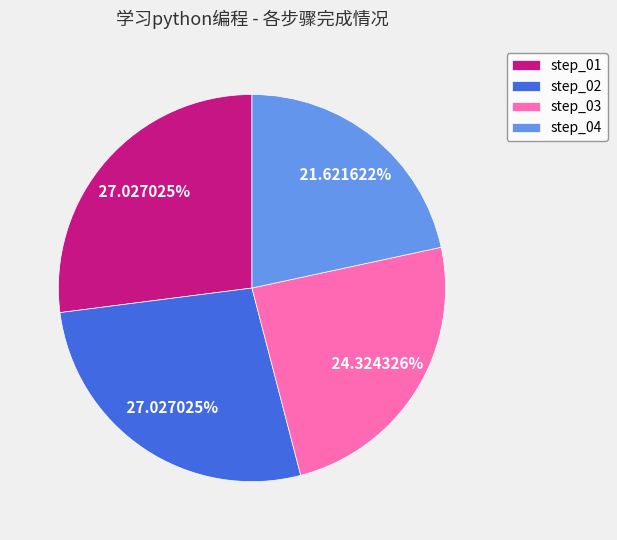

Approximately how many times larger is the value at step_02 compared to step_03?

1.1